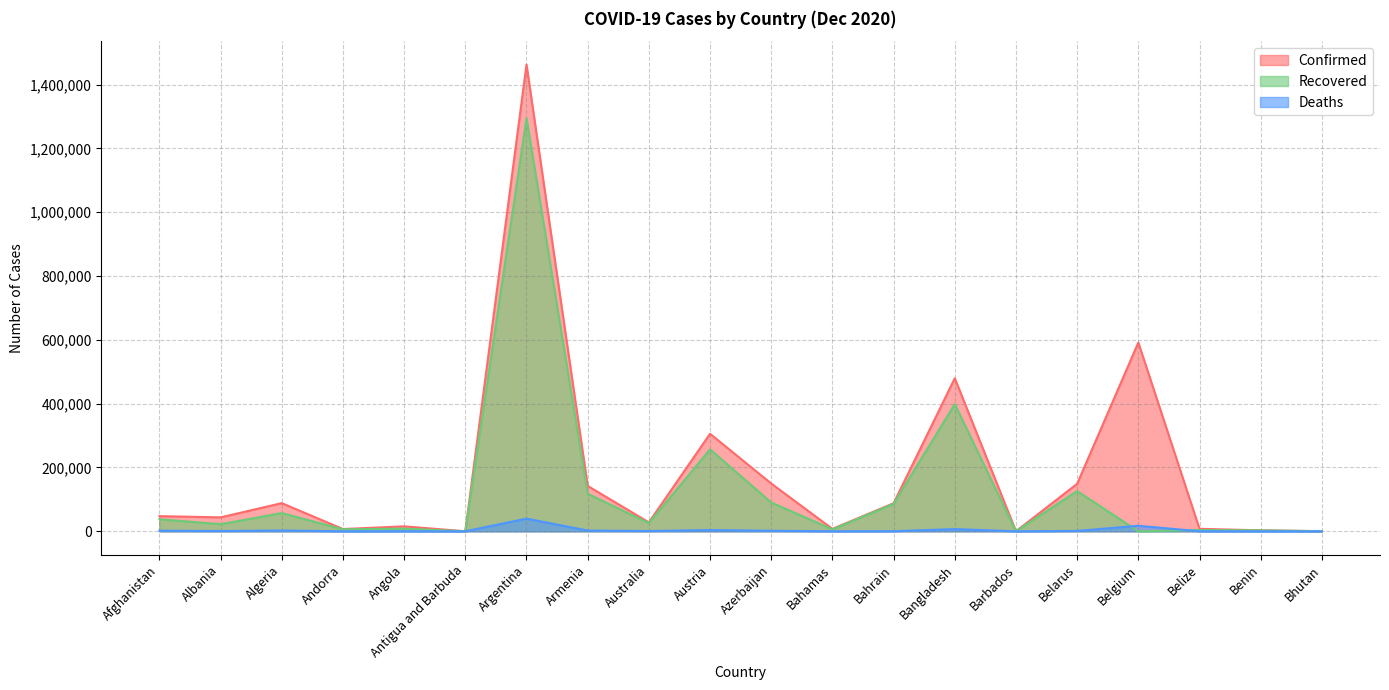

Which series changed the most between Andorra and Barbados?

Confirmed